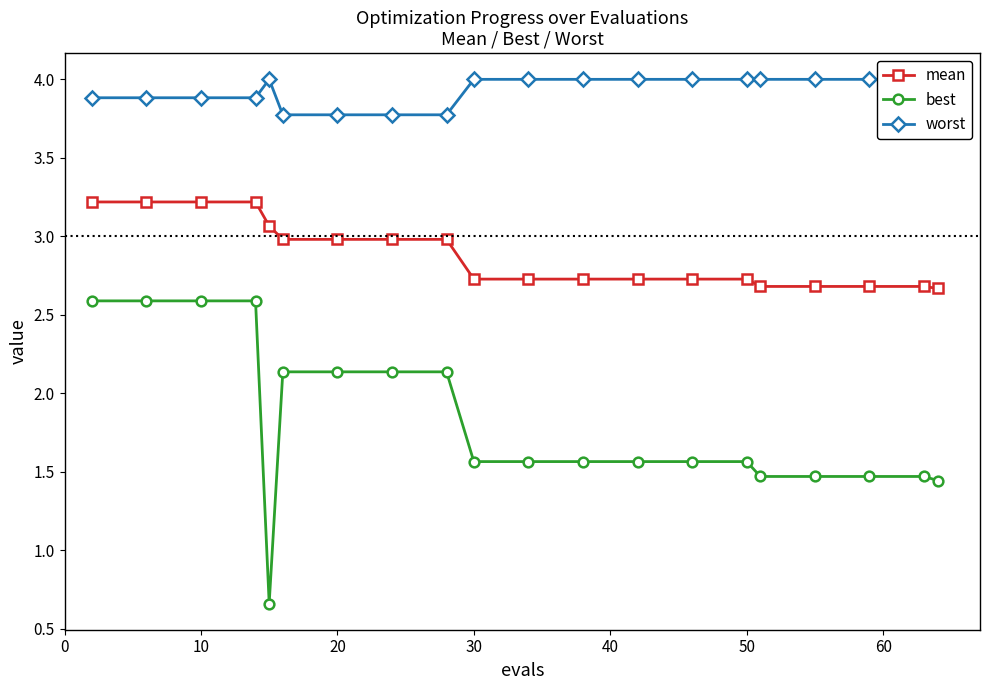

What is the minimum value for mean?

2.7